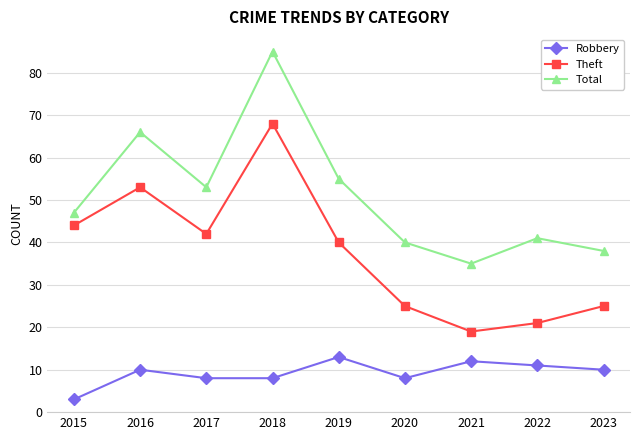

Which category has the lowest value across all series?

2015